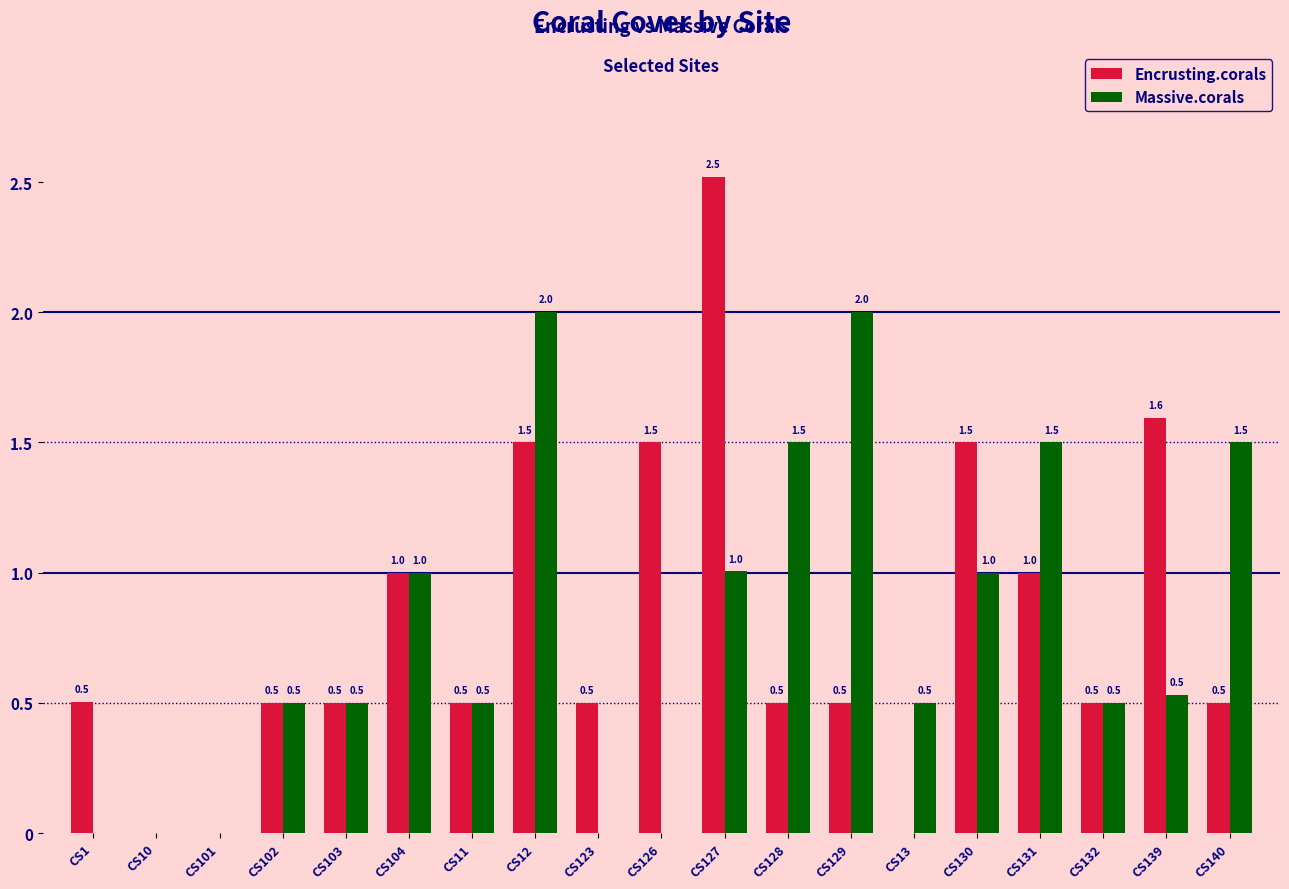

What is the approximate value of Encrusting.corals at CS11?

0.5